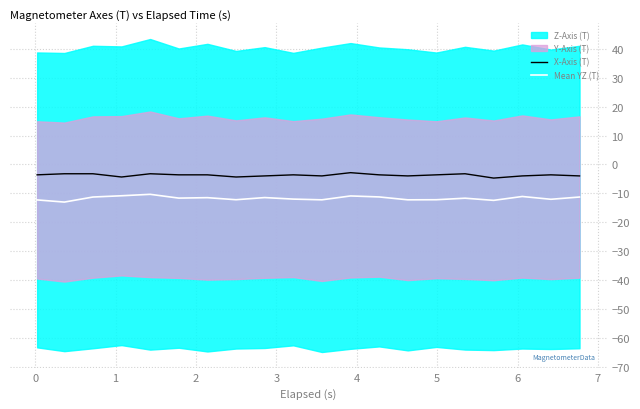

True or false: Mean YZ (T) and X-Axis (T) cross at least once.

False